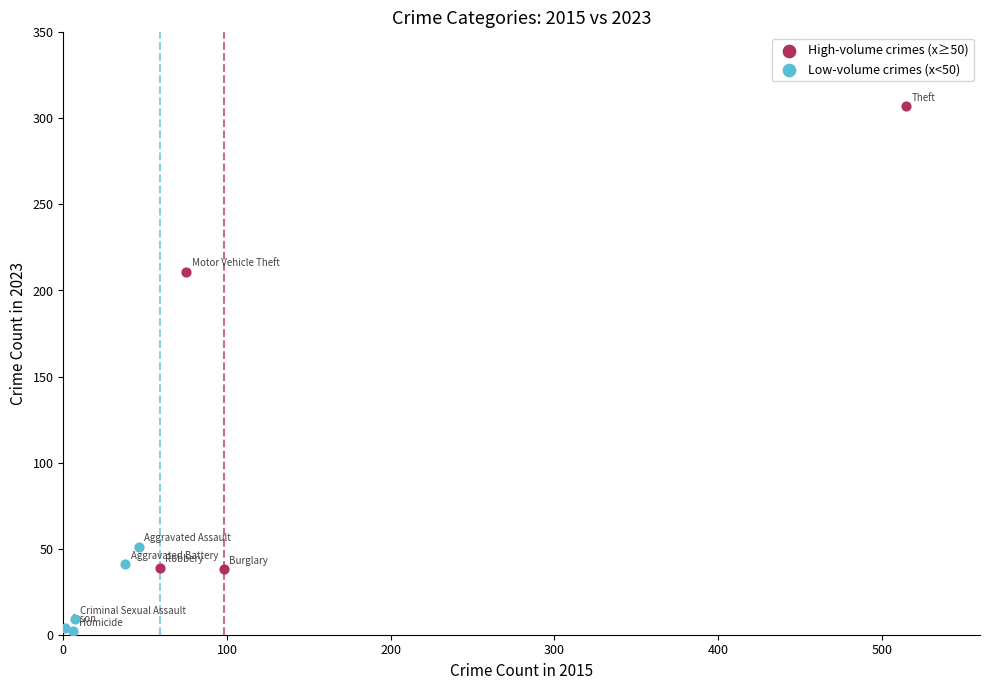

Which series has the widest spread of Y values?

High-volume crimes (x≥50)